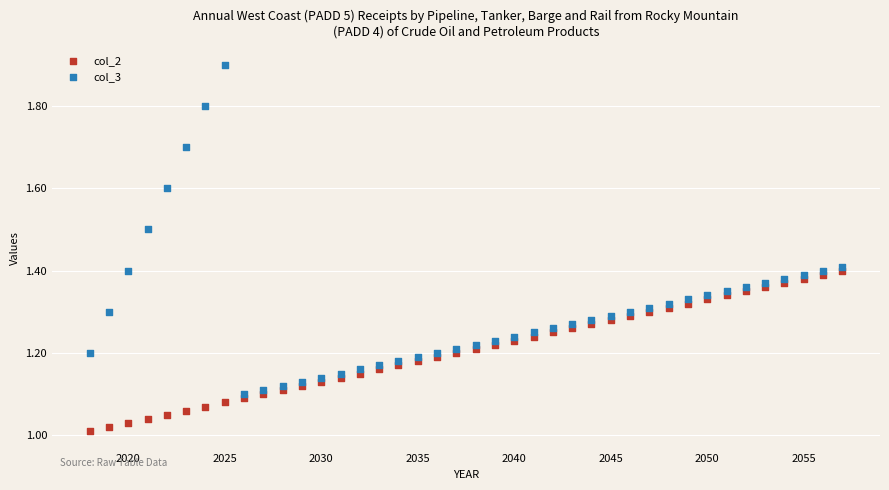

What are all the series names shown in the legend?

col_2, col_3